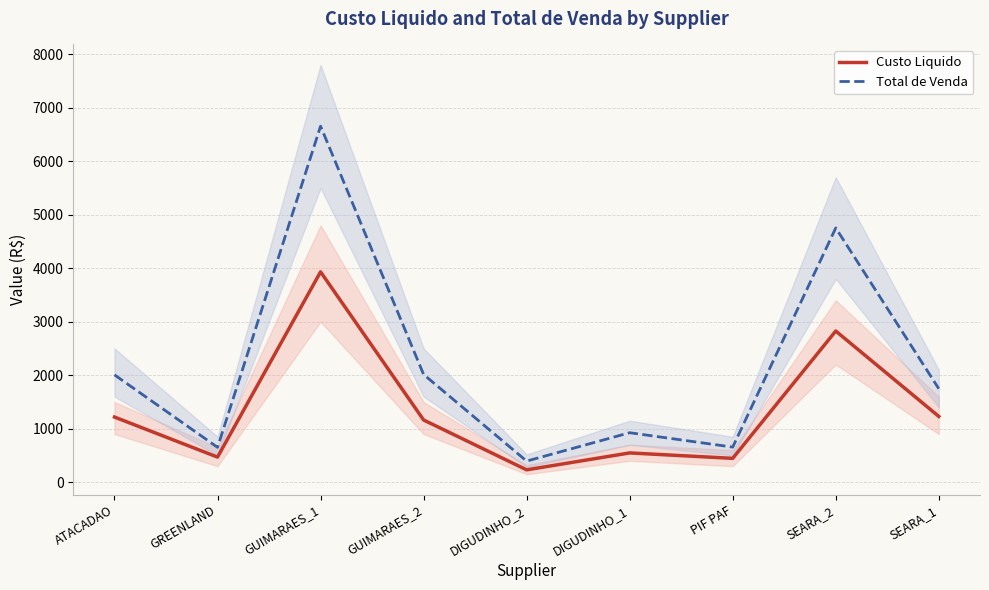

True or false: Total de Venda and Custo Liquido intersect in this chart.

False